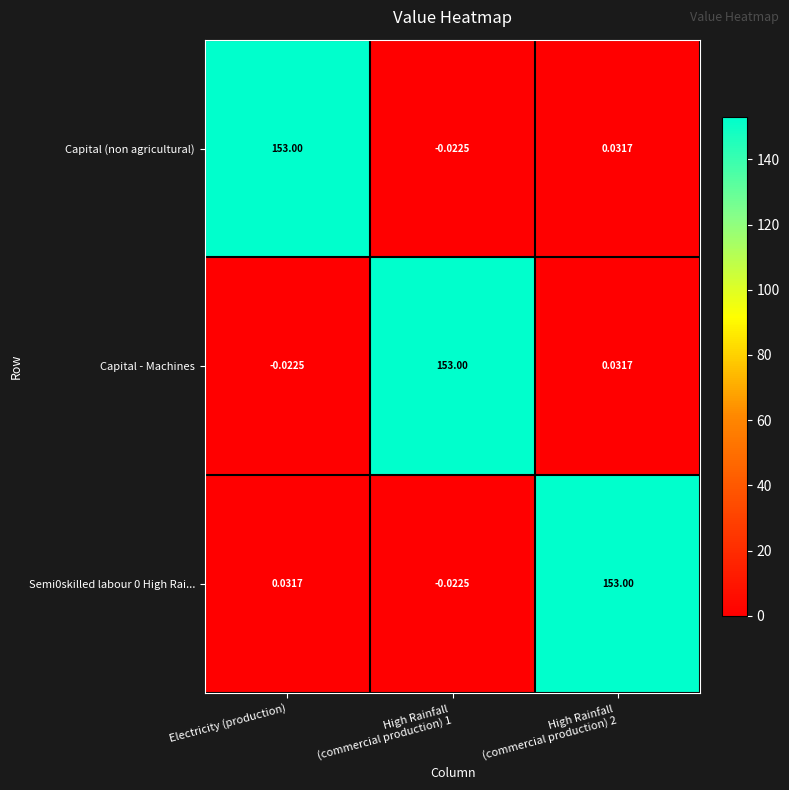

At which label does Capital (non agricultural) reach its peak?

Electricity (production)